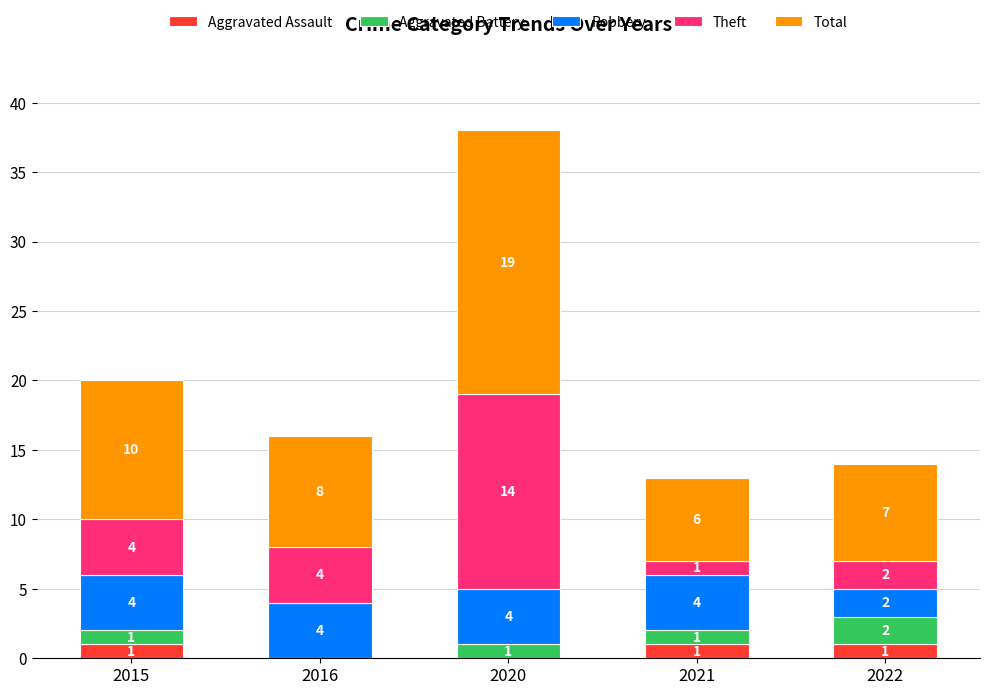

What is the total value across all series at 2015?

20